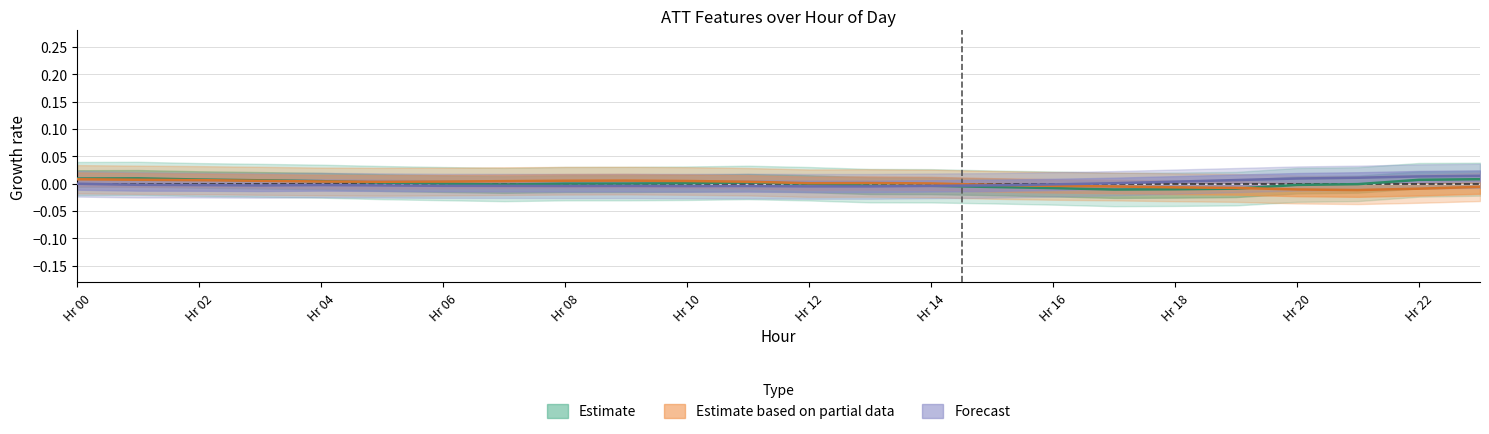

Rank the categories by ATT11_center value from highest to lowest.

0, 1, 2, 9, 8, 3, 10, 7, 4, 6, 11, 5, 13, 12, 14, 15, 16, 17, 23, 18, 19, 22, 20, 21